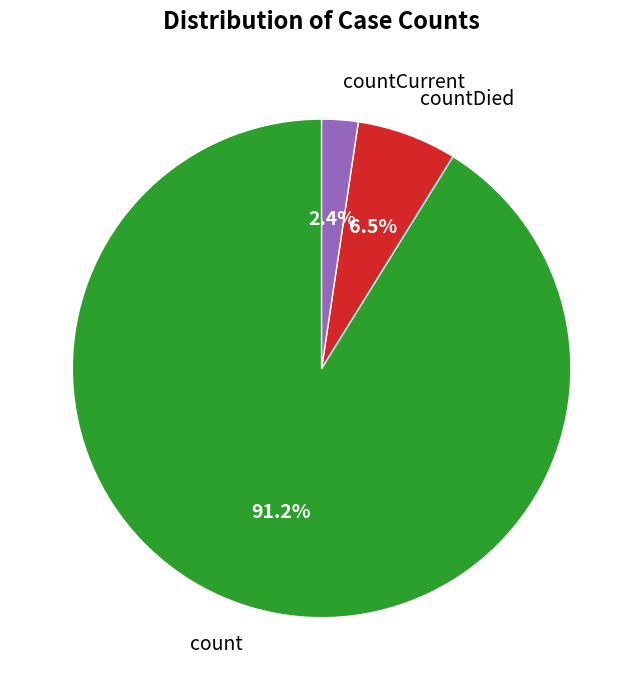

What is the smallest slice in the pie chart?

countCurrent